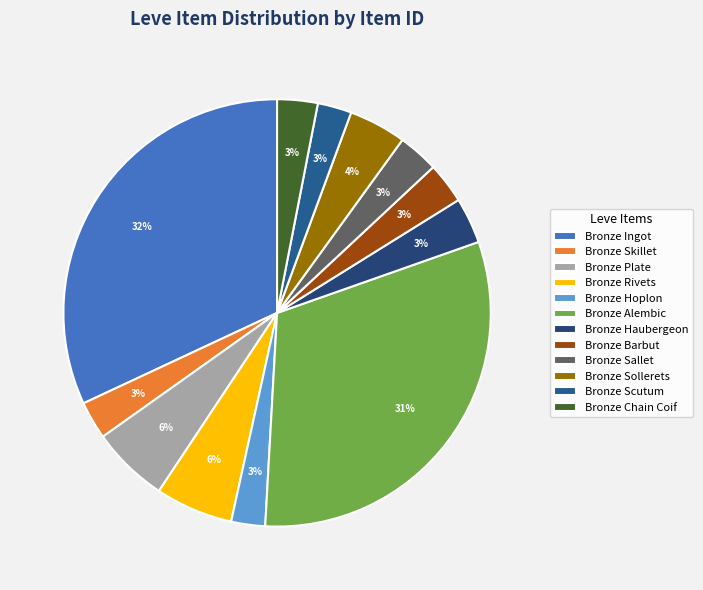

How many slices are in this pie chart?

12